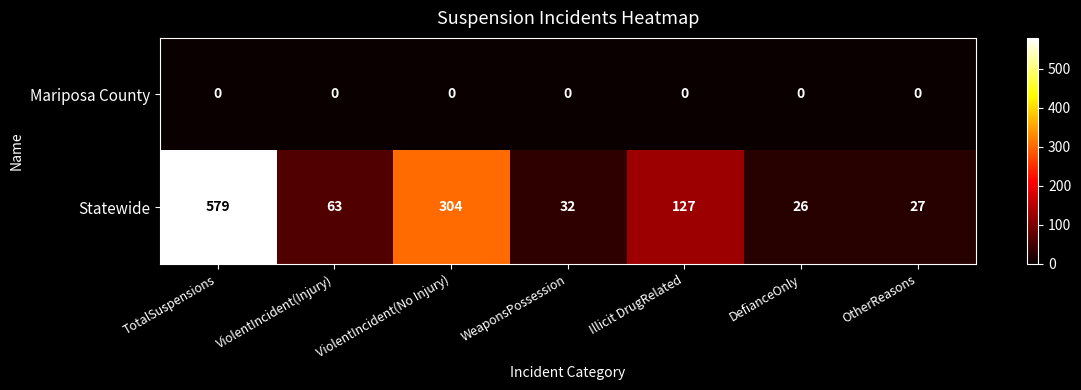

Is the value of Statewide at TotalSuspensions greater than the value of Mariposa County at Illicit DrugRelated?

Yes